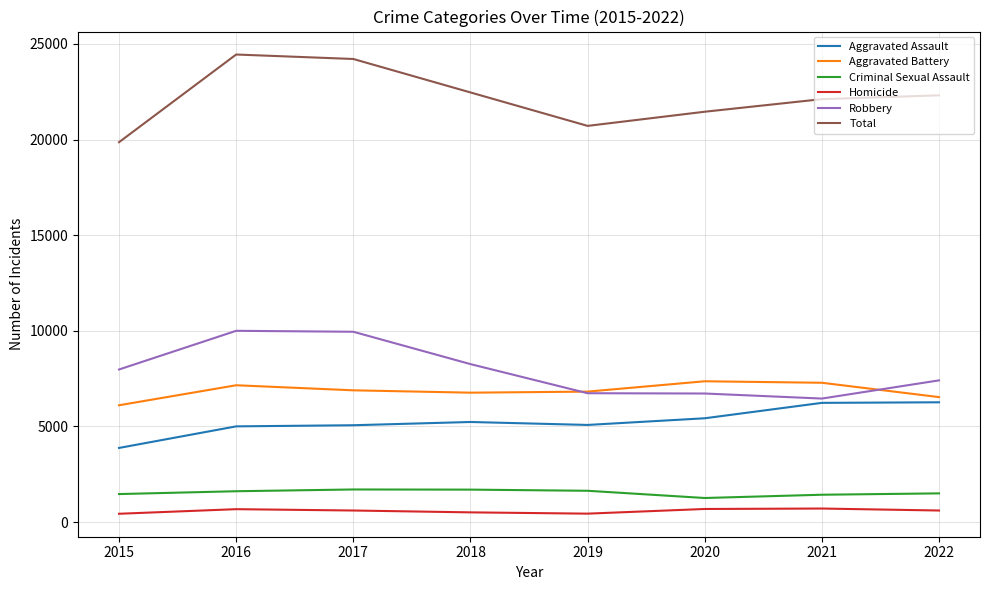

What is the total value across all series at 2017?

48432